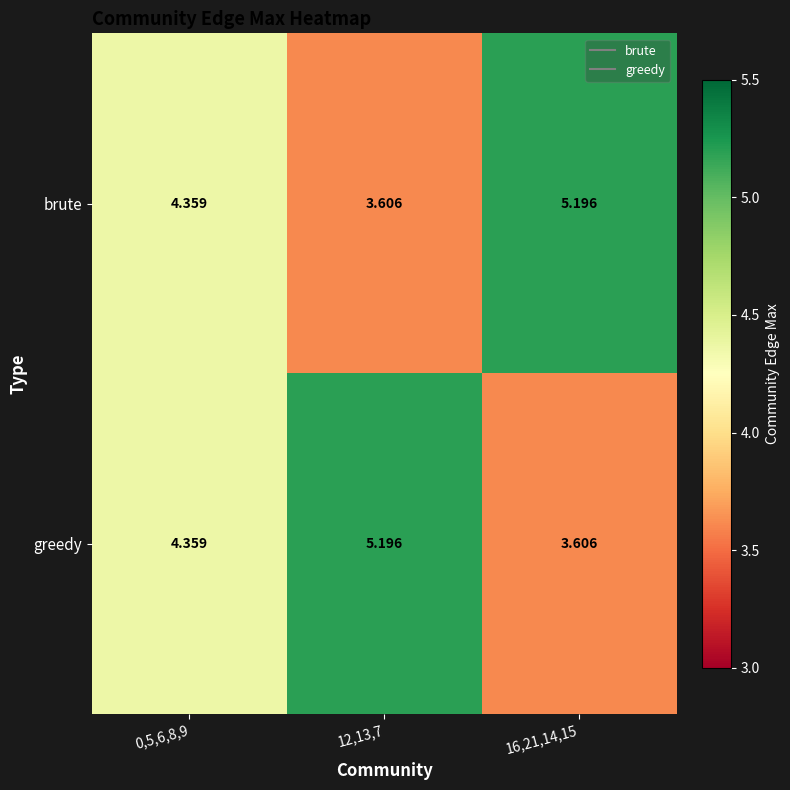

What is the spread (max minus min) of values at 16,21,14,15?

1.6